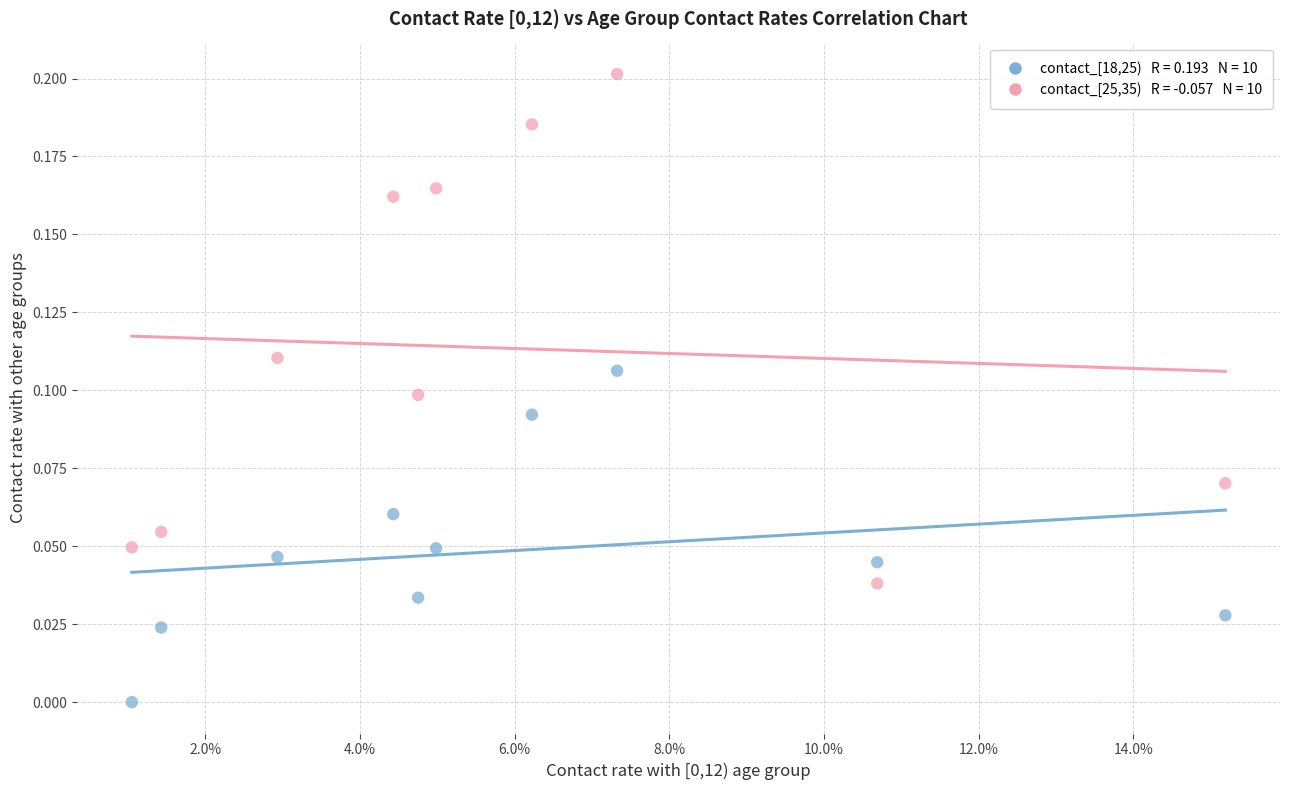

Count the number of points in this scatter plot.

20